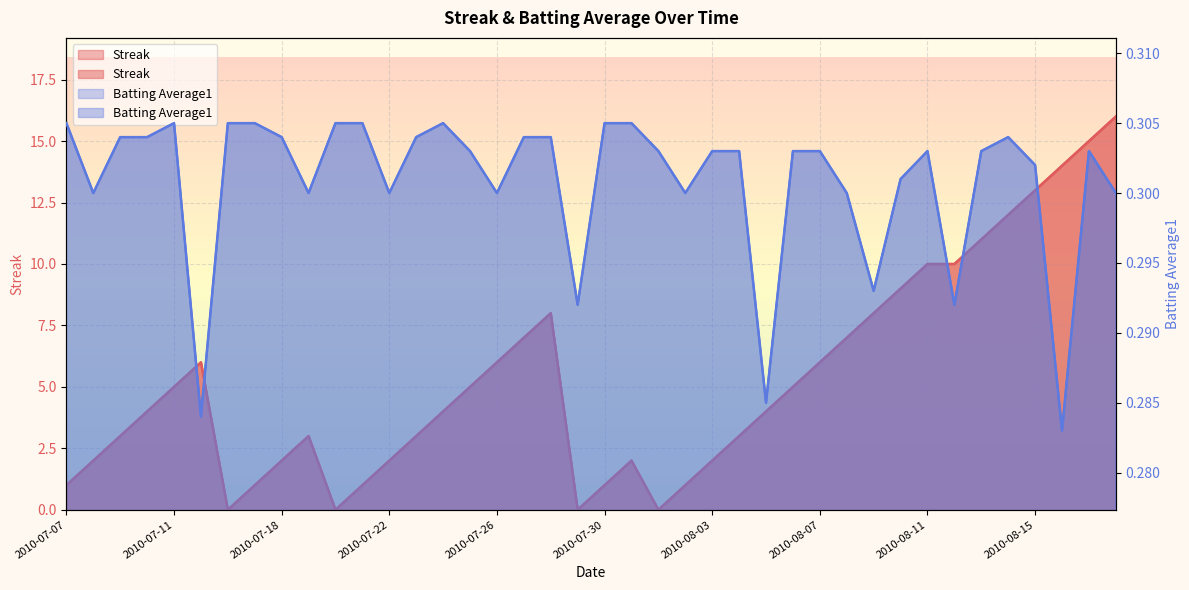

What is the spread (max minus min) of values at 2010-07-07?

0.7